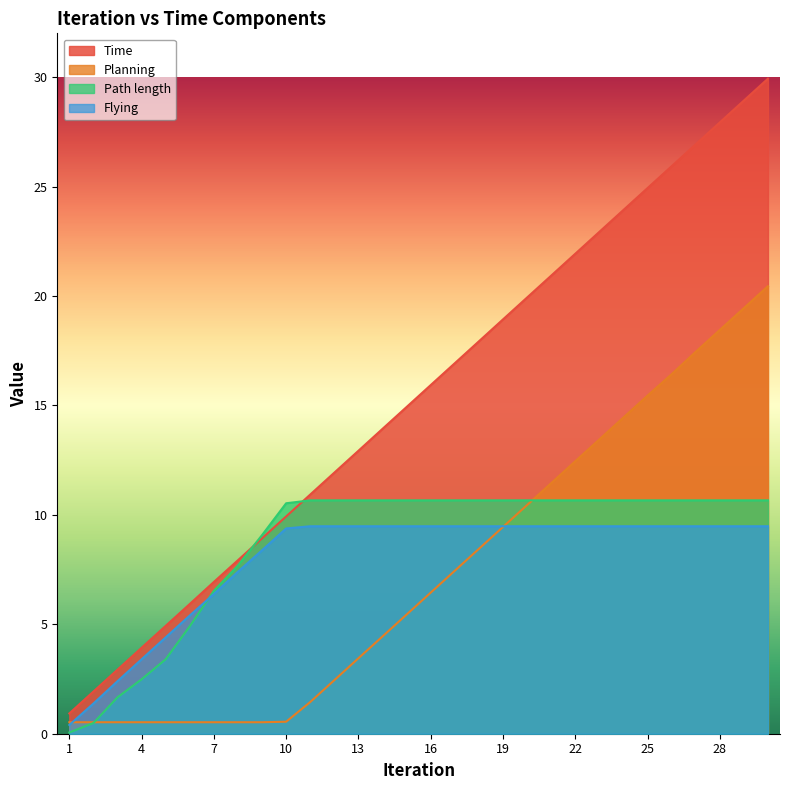

At 20, list the series in order from smallest to largest.

Flying, Planning, Path length, Time